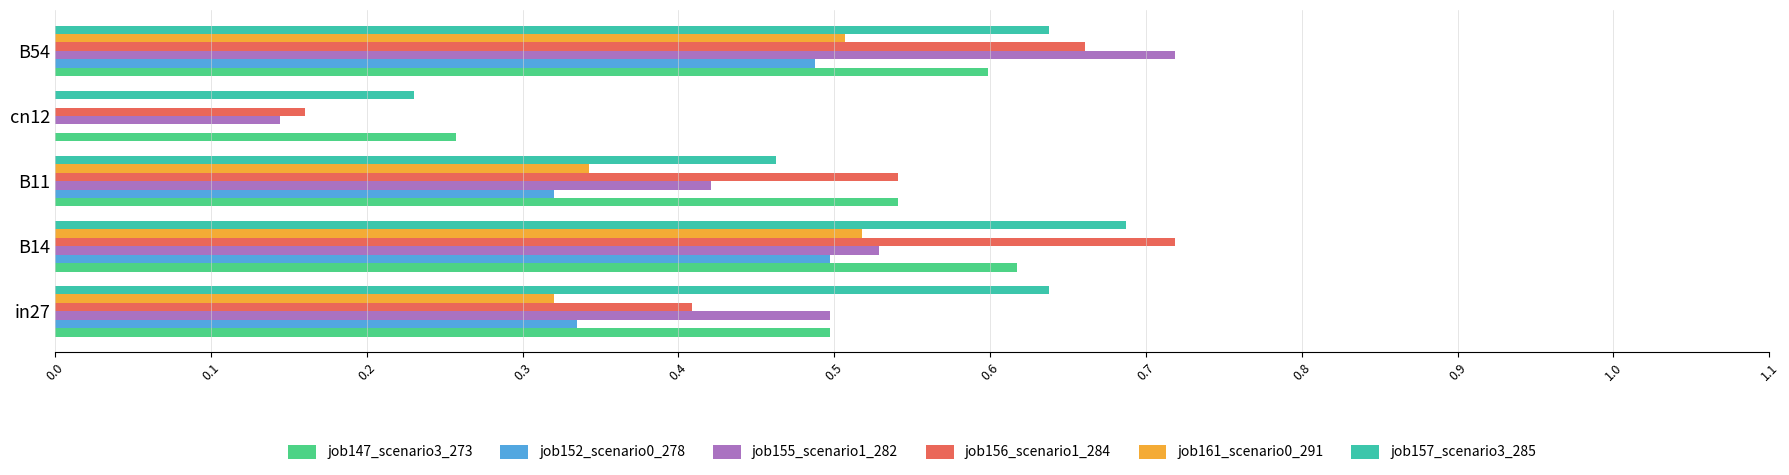

Between B11 and B54, which series saw the biggest shift?

job155_scenario1_282